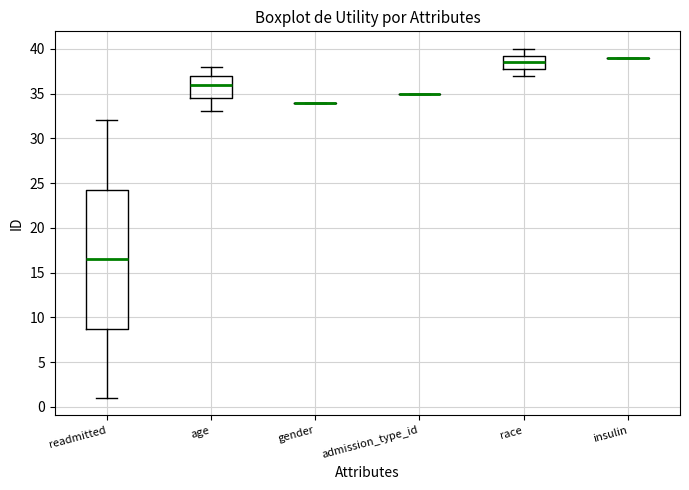

Which box is the tallest, from its lower edge to its upper edge?

readmitted